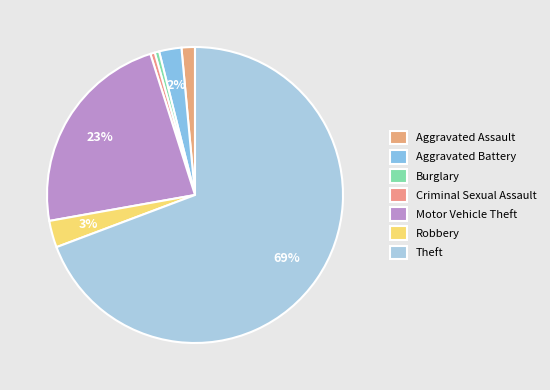

How many segments does this pie chart have?

7